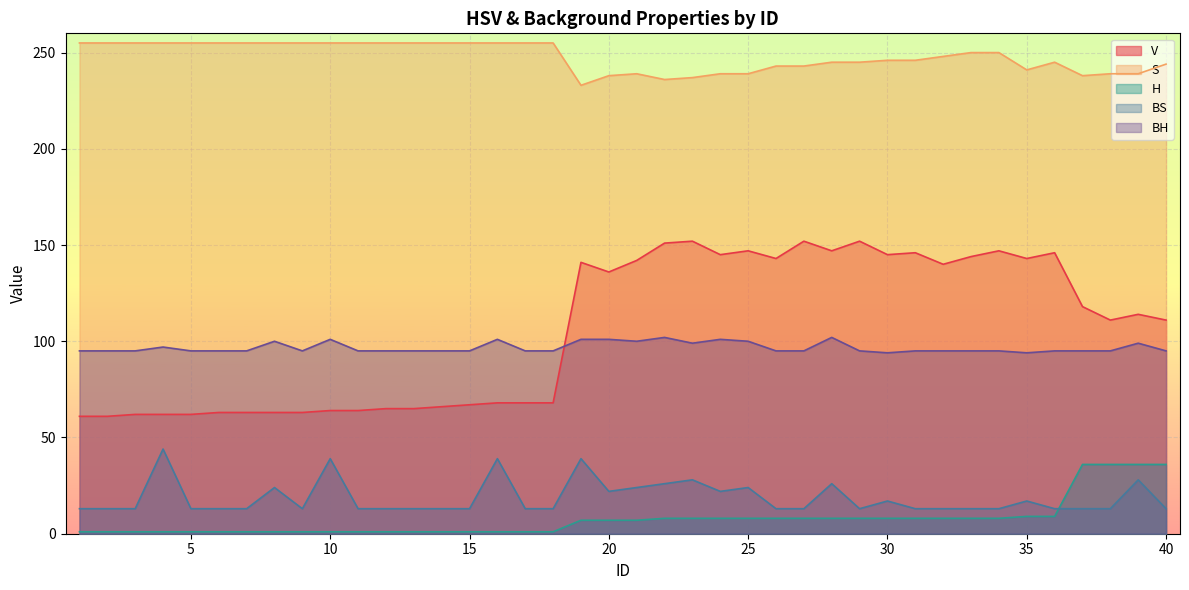

How many distinct data groups are displayed?

5